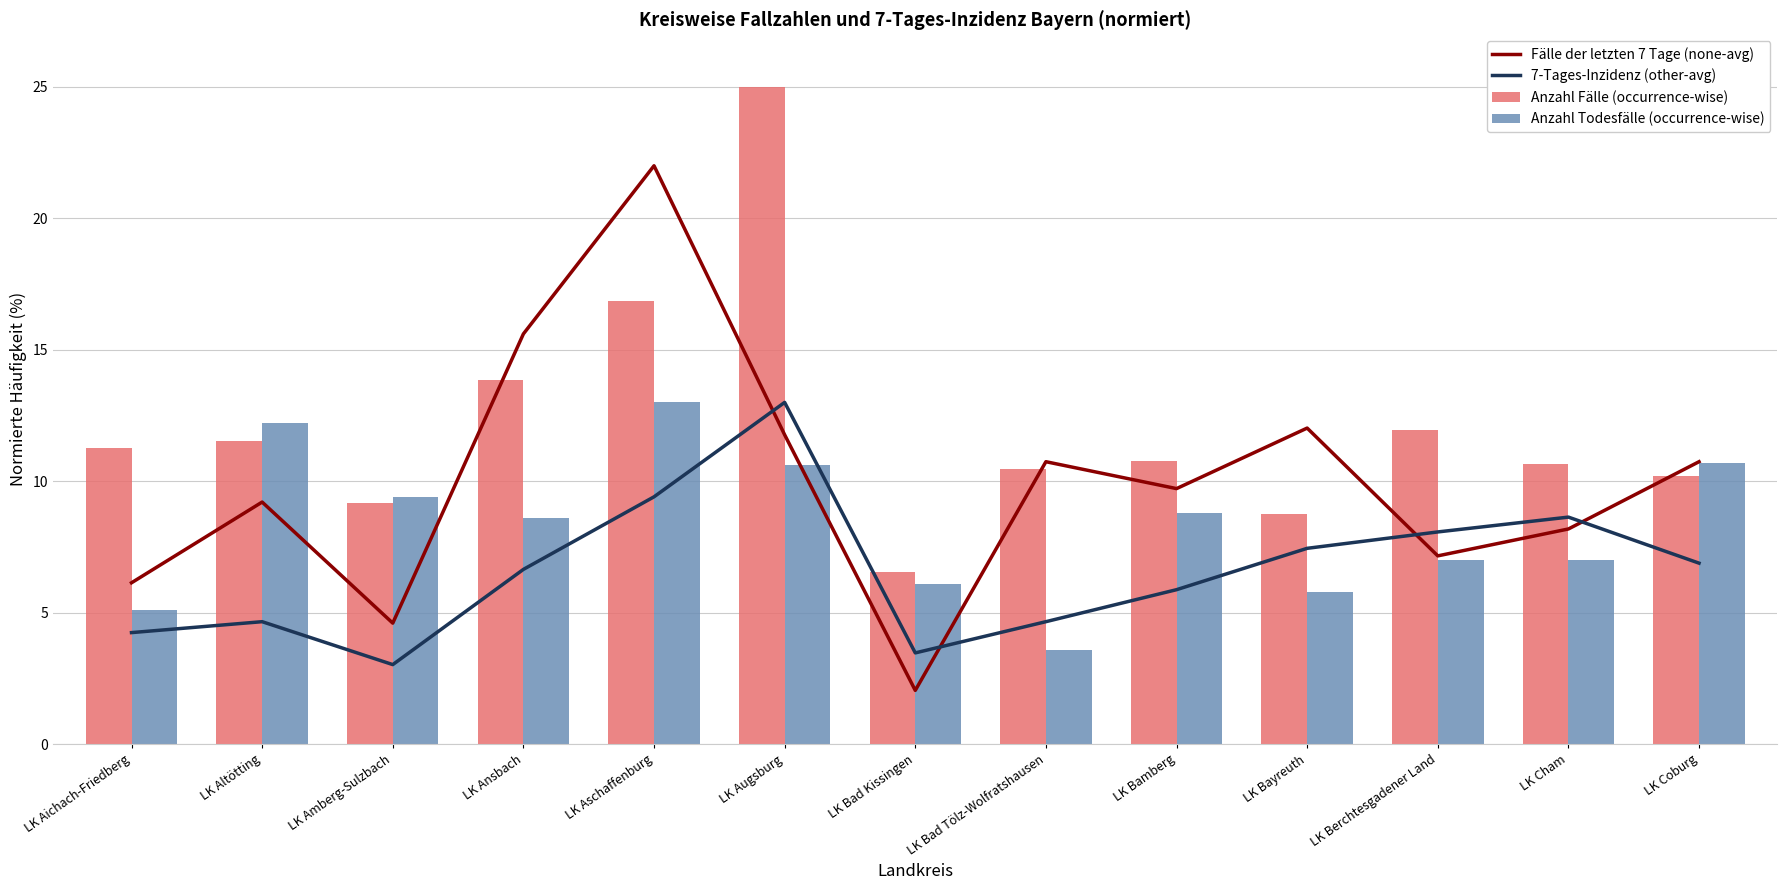

Where do Fälle der letzten 7 Tage (none-avg) and 7-Tages-Inzidenz (other-avg) first cross each other?

LK Aschaffenburg and LK Augsburg